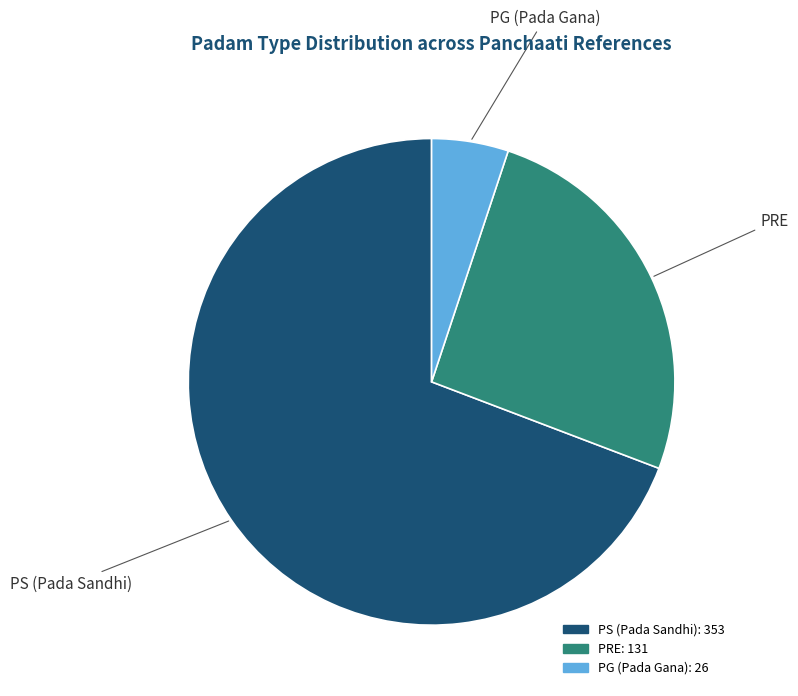

Is there any slice that represents more than half of the pie?

Yes